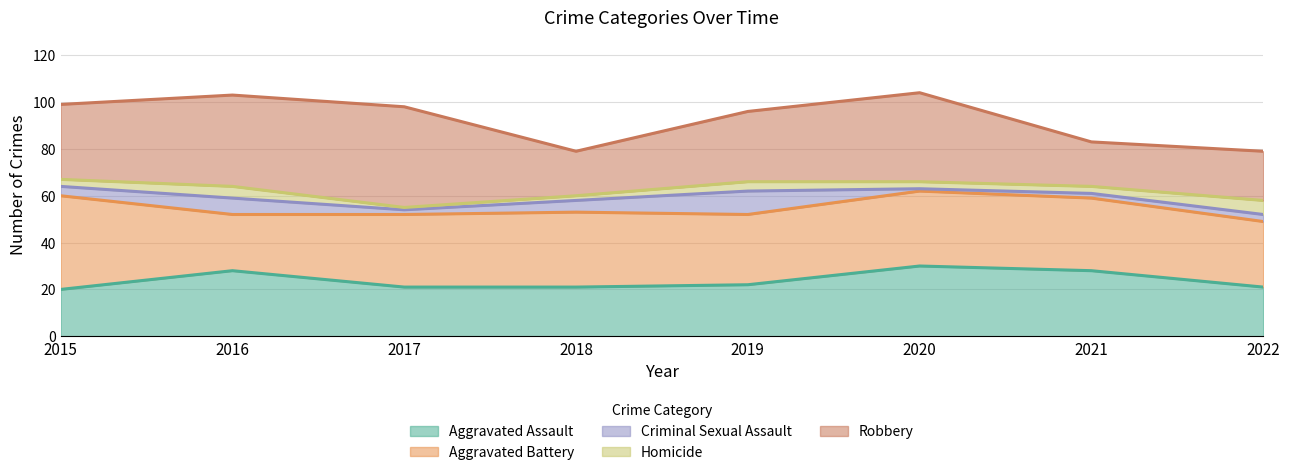

How many distinct data groups are displayed?

5